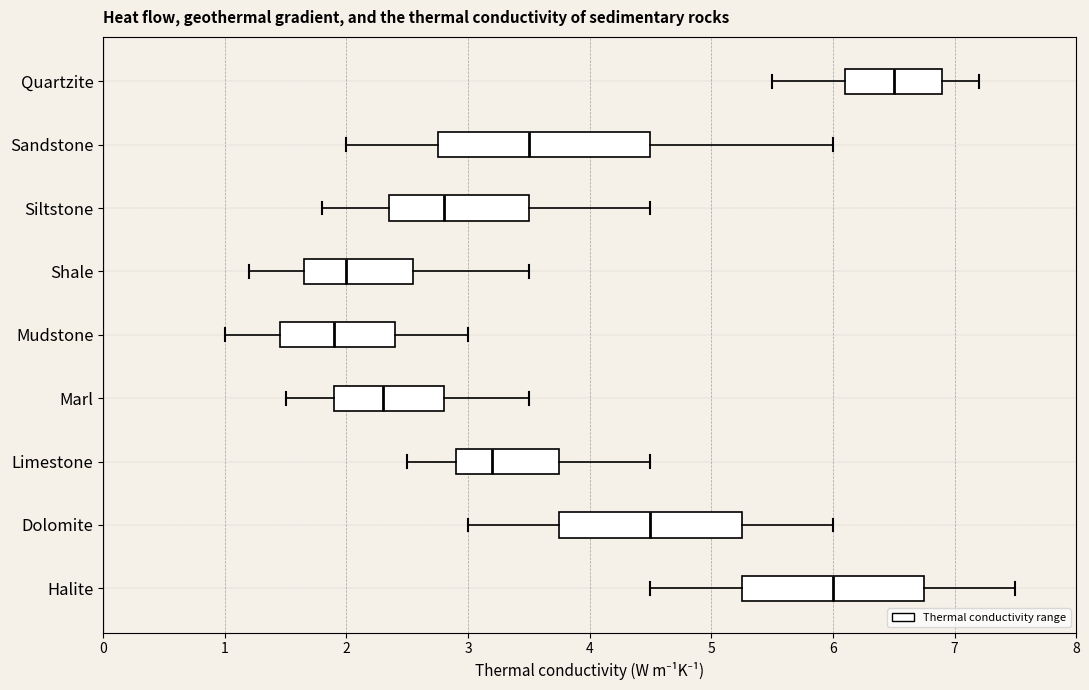

Reading bottom to top, read every box against the x-axis: the position of its median line, the range the box covers, and the ends of its whiskers. The values are not printed on the chart, so give them approximately, as read against the axis.

Halite: median 6.0, box 5.3 to 6.8, whiskers 4.5 to 7.5
Dolomite: median 4.5, box 3.8 to 5.3, whiskers 3.0 to 6.0
Limestone: median 3.2, box 2.9 to 3.8, whiskers 2.5 to 4.5
Marl: median 2.3, box 1.9 to 2.8, whiskers 1.5 to 3.5
Mudstone: median 1.9, box 1.5 to 2.4, whiskers 1.0 to 3.0
Shale: median 2.0, box 1.7 to 2.6, whiskers 1.2 to 3.5
Siltstone: median 2.8, box 2.4 to 3.5, whiskers 1.8 to 4.5
Sandstone: median 3.5, box 2.8 to 4.5, whiskers 2.0 to 6.0
Quartzite: median 6.5, box 6.1 to 6.9, whiskers 5.5 to 7.2